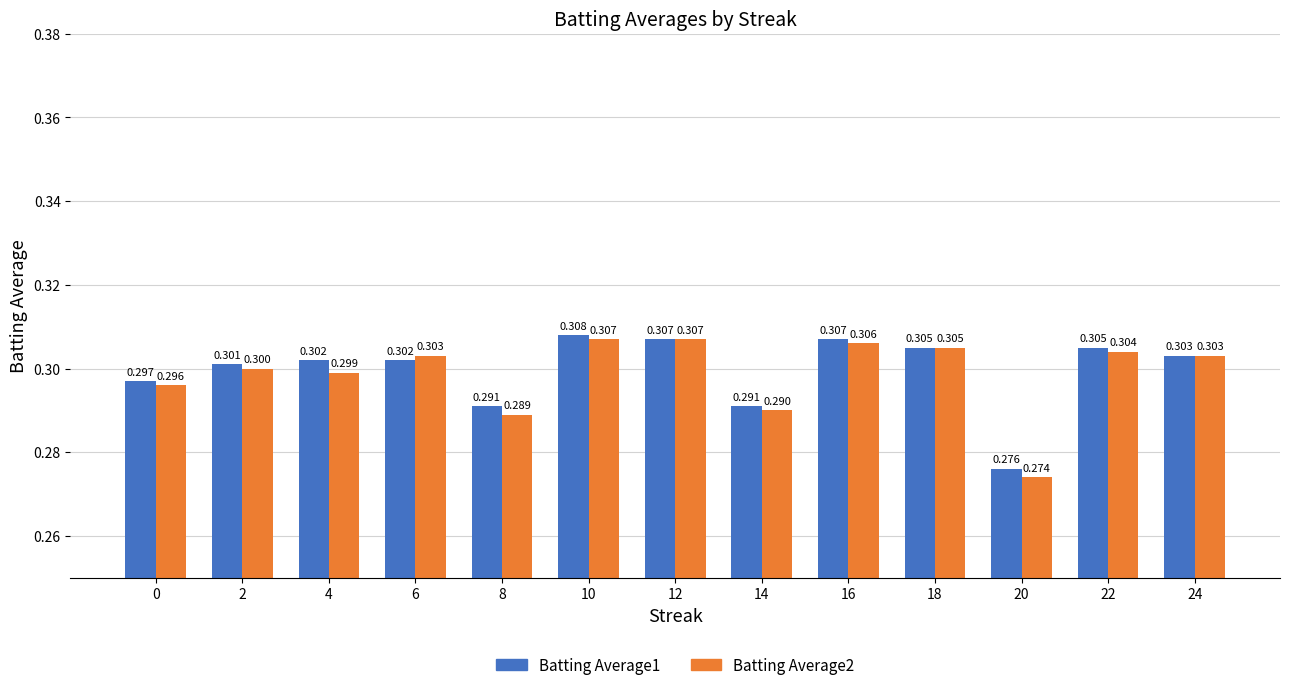

Between 18 and 22, which series saw the biggest shift?

Batting Average2